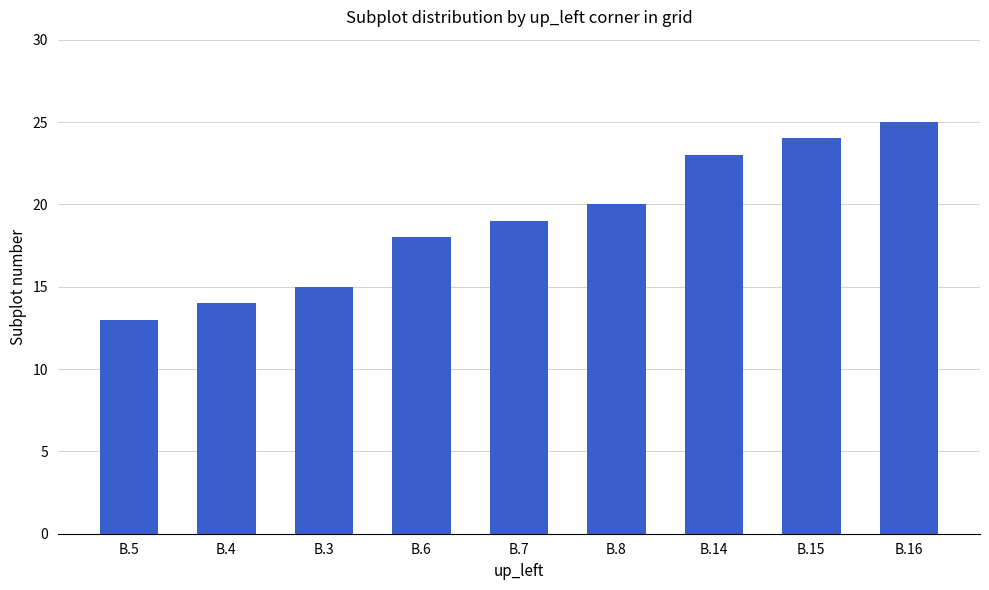

What is the average value?

19